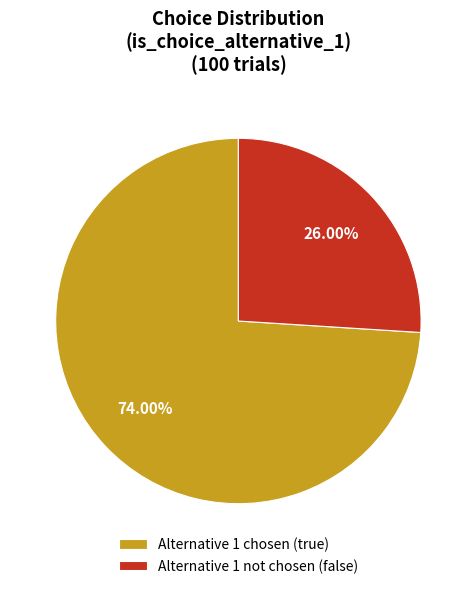

How many segments does this pie chart have?

2